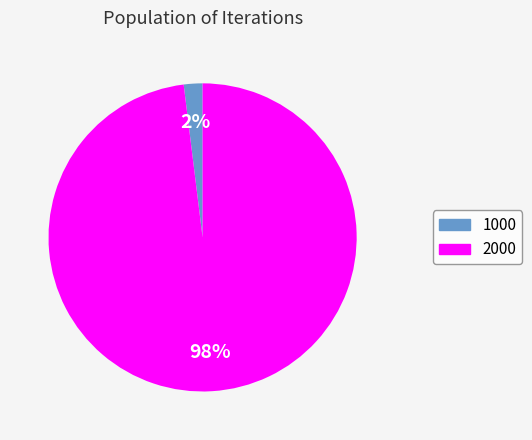

To the nearest percent, what is the combined percentage of 2000 and 1000?

100%